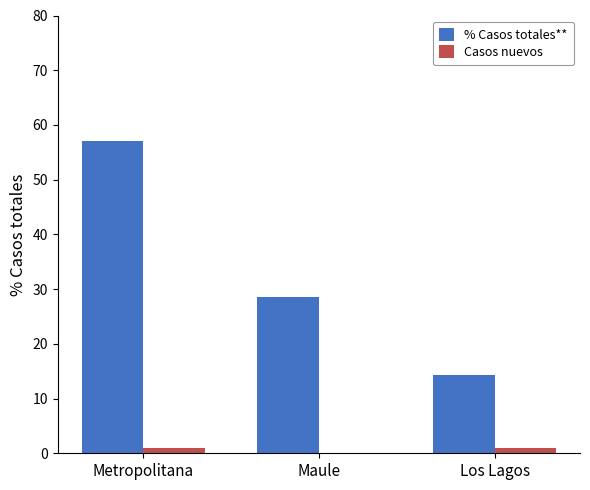

What are all the series names shown in the legend?

% Casos totales**, Casos nuevos